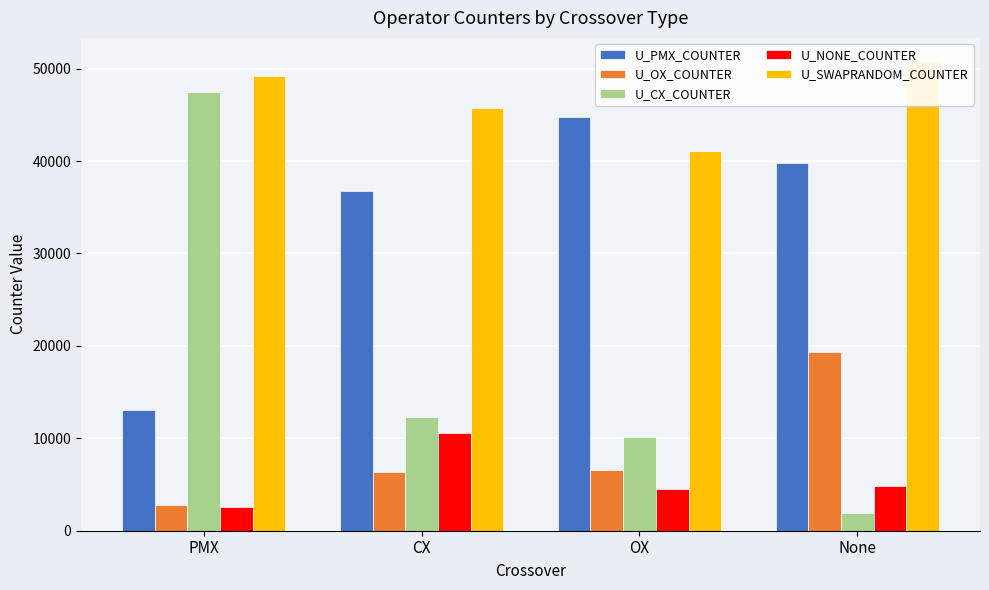

Reading right to left, list all the values displayed in this chart.

U_PMX_COUNTER: 39809	44752	36723	13012
U_OX_COUNTER: 19314	6517	6346	2820
U_CX_COUNTER: 1965	10108	12258	47469
U_NONE_COUNTER: 4832	4543	10593	2619
U_SWAPRANDOM_COUNTER: 50789	41077	45740	49221